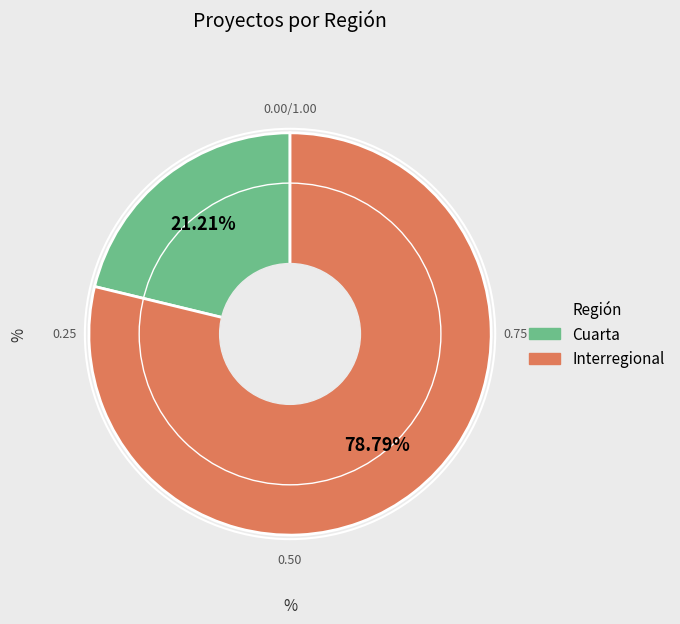

Count the number of slices in the pie.

2